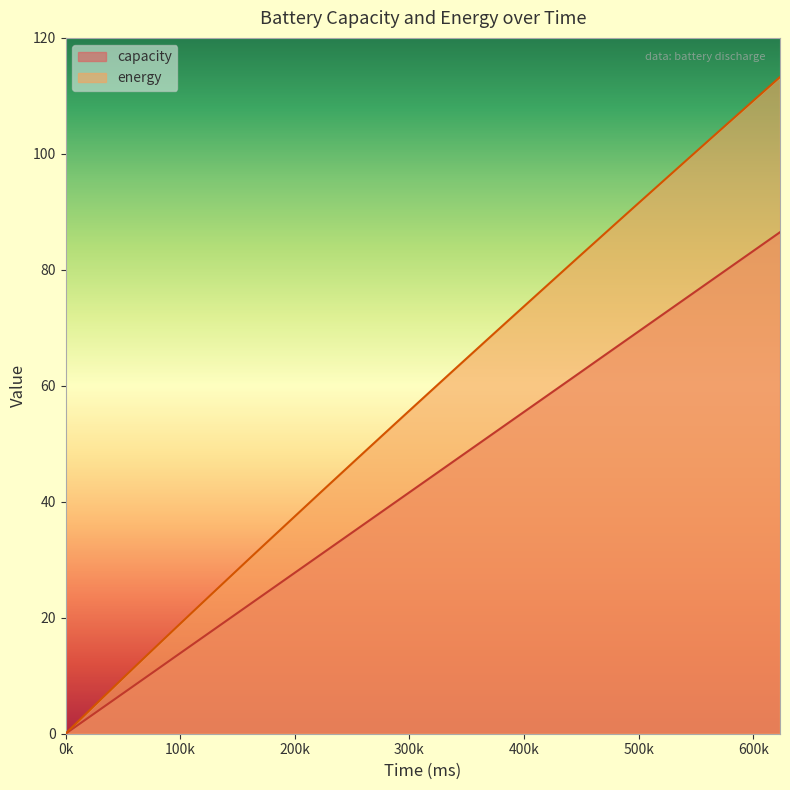

Which series has the widest spread of values?

energy